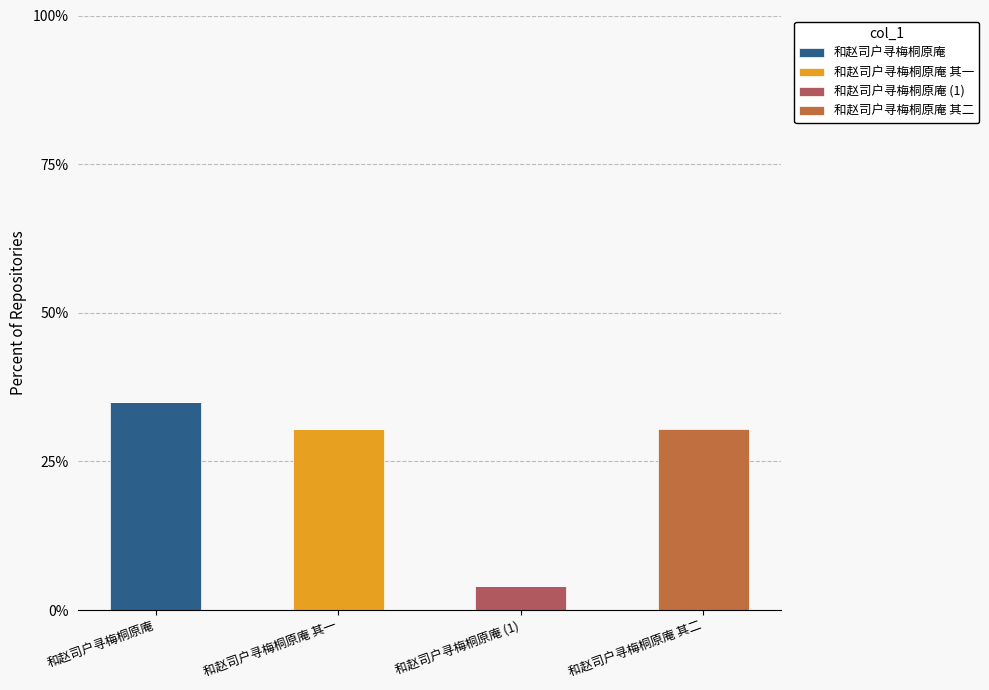

What is the sum of all 和赵司户寻梅桐原庵 values?

35.1